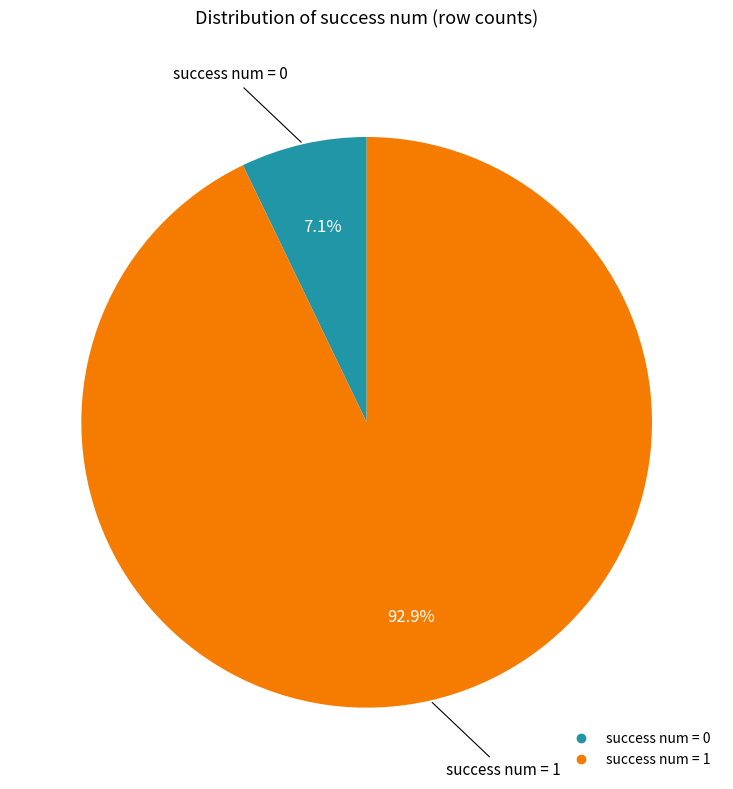

Is there any slice that represents more than half of the pie?

Yes